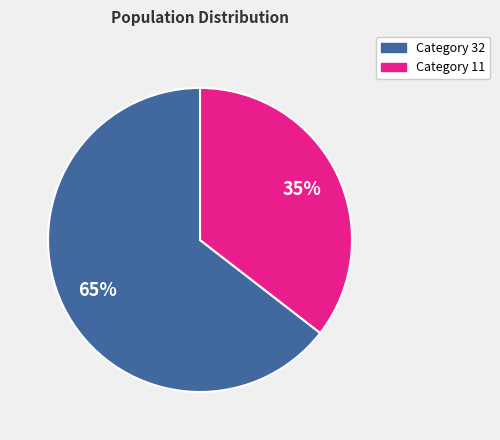

Is it true that Category 32 is 51% of the pie?

False